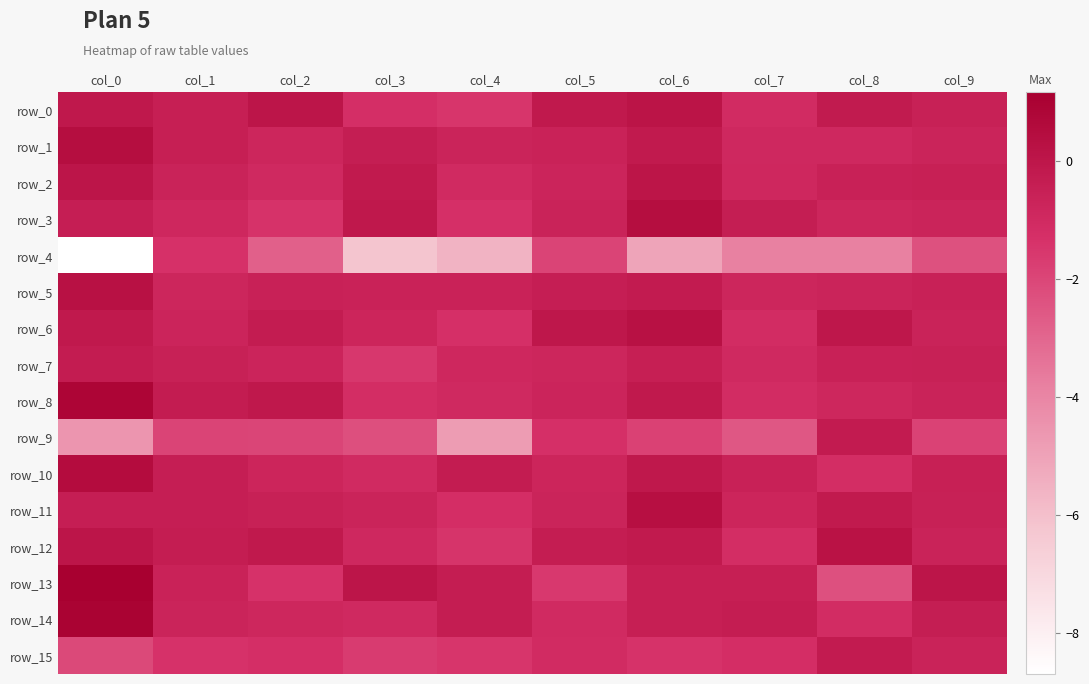

Reading left to right, transcribe all the data shown in this chart.

row_0: -0.1	-0.5	0.0	-1.2	-1.4	-0.1	0.1	-1.1	-0.2	-0.6
row_1: 0.4	-0.4	-0.8	-0.4	-0.7	-0.6	-0.2	-0.9	-0.9	-0.7
row_2: 0.0	-0.7	-1.0	-0.2	-1.0	-0.7	0.1	-0.9	-0.6	-0.5
row_3: -0.4	-0.9	-1.4	-0.1	-1.3	-0.6	0.4	-0.4	-0.8	-0.7
row_4: -8.7	-1.3	-2.8	-6.2	-5.6	-1.9	-5.1	-3.9	-3.9	-2.4
row_5: 0.3	-0.8	-0.6	-0.6	-0.6	-0.4	-0.3	-0.8	-0.7	-0.6
row_6: -0.1	-0.7	-0.3	-0.8	-1.3	-0.0	0.3	-1.1	-0.0	-0.7
row_7: -0.3	-0.6	-0.7	-1.6	-0.9	-0.8	-0.5	-0.9	-0.6	-0.5
row_8: 0.9	-0.3	-0.1	-1.1	-1.0	-0.7	-0.1	-1.1	-0.8	-0.7
row_9: -4.6	-1.9	-2.0	-2.3	-4.8	-1.3	-1.9	-2.5	-0.2	-1.9
row_10: 0.5	-0.4	-0.8	-1.0	-0.3	-0.8	-0.1	-0.6	-1.2	-0.5
row_11: -0.4	-0.4	-0.5	-0.7	-1.2	-0.7	0.4	-0.8	-0.2	-0.5
row_12: 0.0	-0.3	-0.1	-0.9	-1.4	-0.4	-0.2	-1.1	0.2	-0.6
row_13: 1.2	-0.6	-1.3	0.0	-0.3	-1.6	-0.4	-0.5	-2.3	0.1
row_14: 1.0	-0.7	-0.8	-1.0	-0.3	-1.0	-0.4	-0.3	-1.1	-0.4
row_15: -2.1	-1.4	-1.2	-1.7	-1.5	-1.1	-1.4	-1.2	-0.3	-0.7